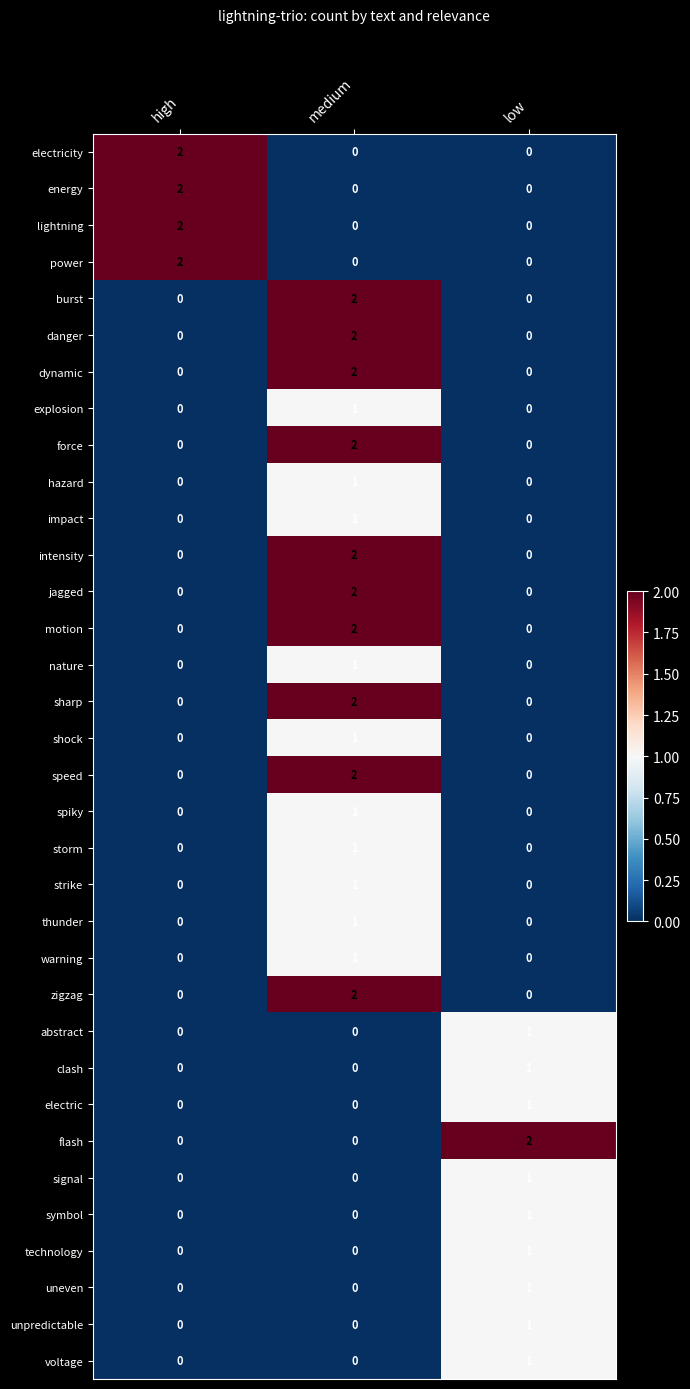

Count the burst values in the range 0 to 2.

3